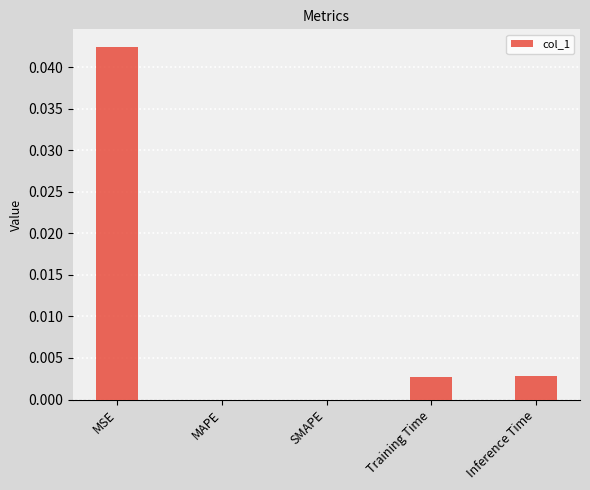

Between MAPE and MSE, which is larger?

MSE